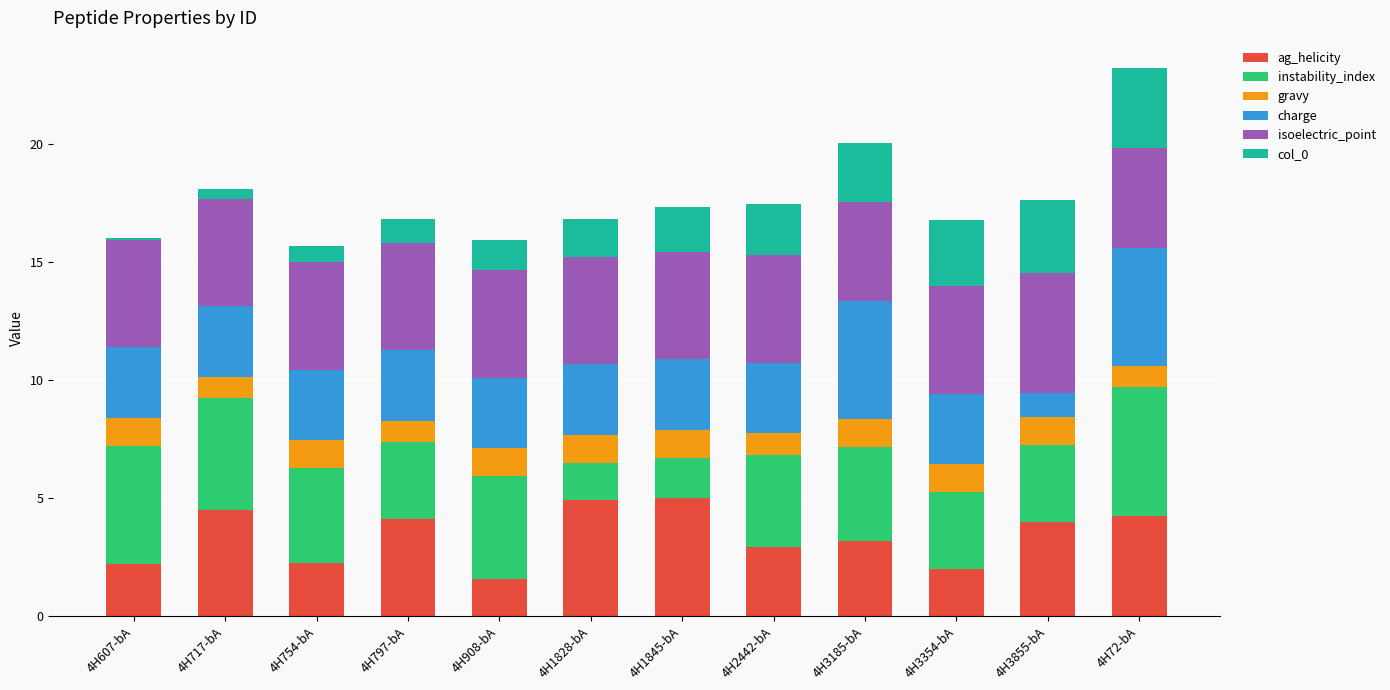

What is the highest value of the ag_helicity series?

5.0